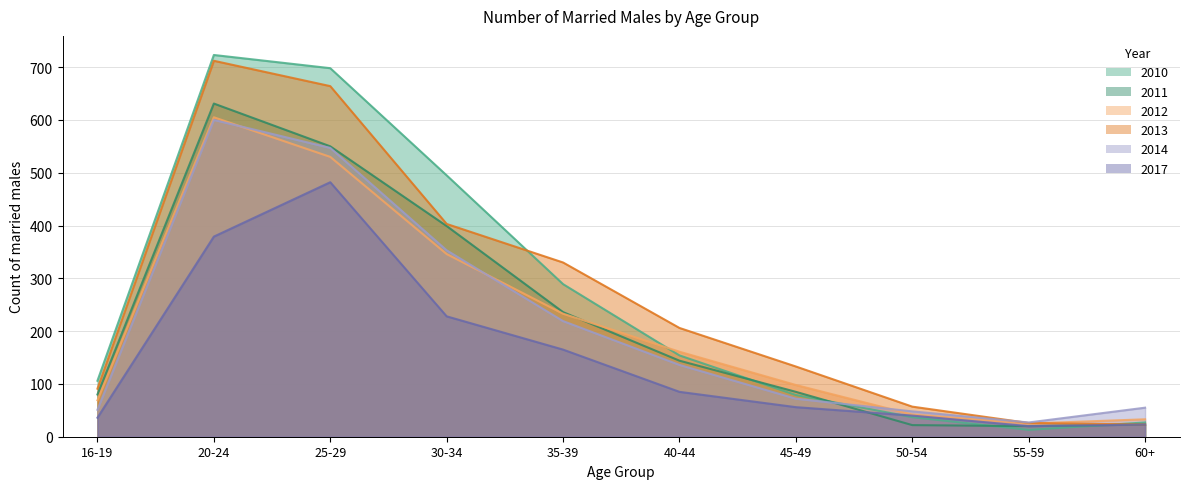

Count the number of data series in this chart.

6